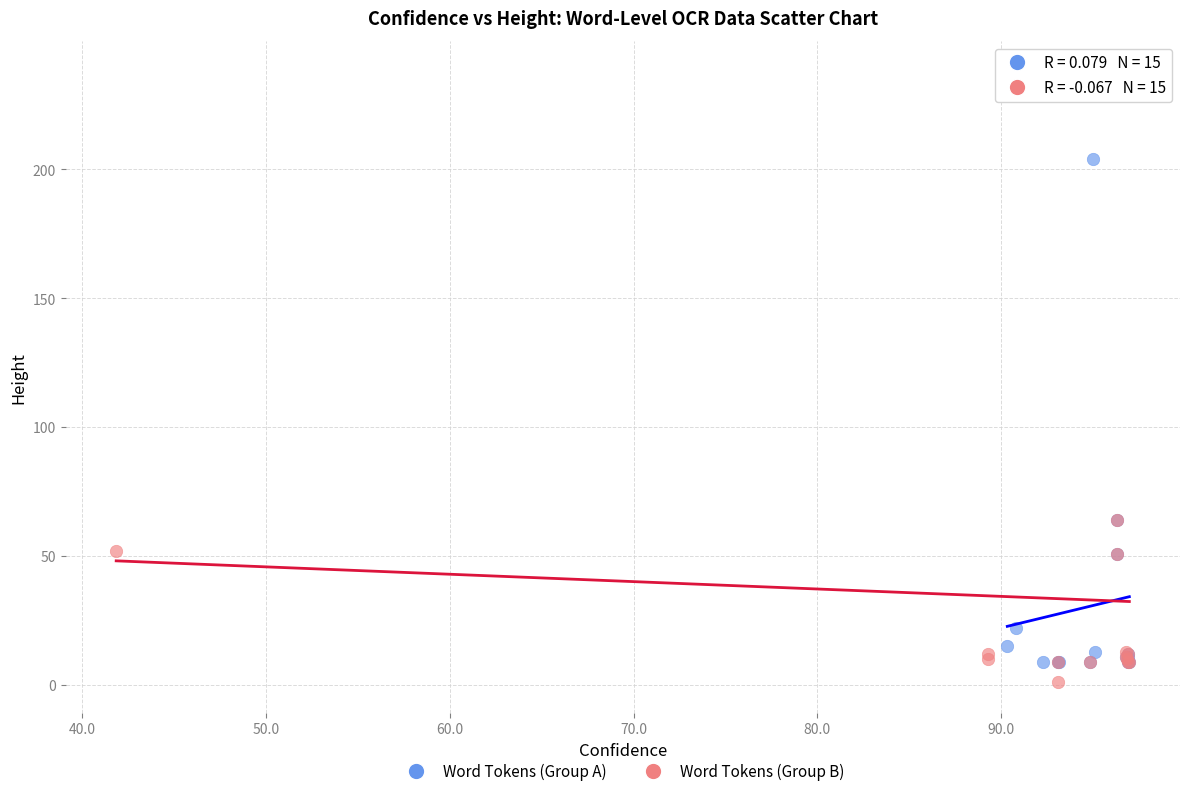

Which series has the largest Y range (max minus min)?

Word Tokens (Group B)